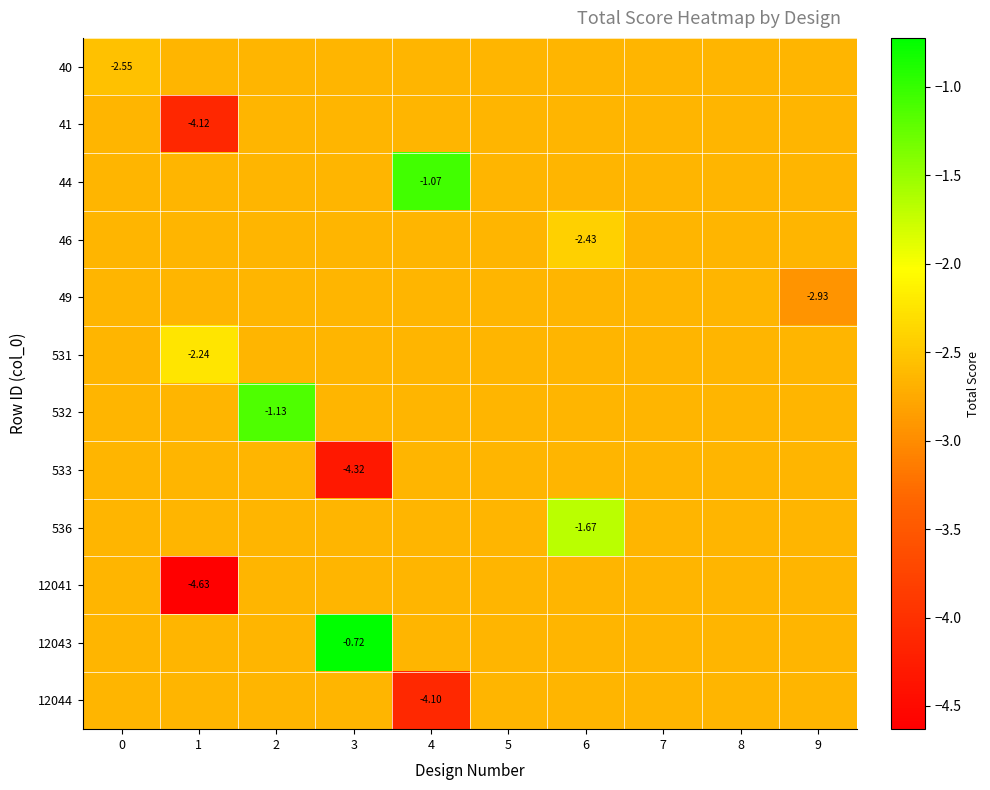

What is the spread (max minus min) of values at 6?

1.0